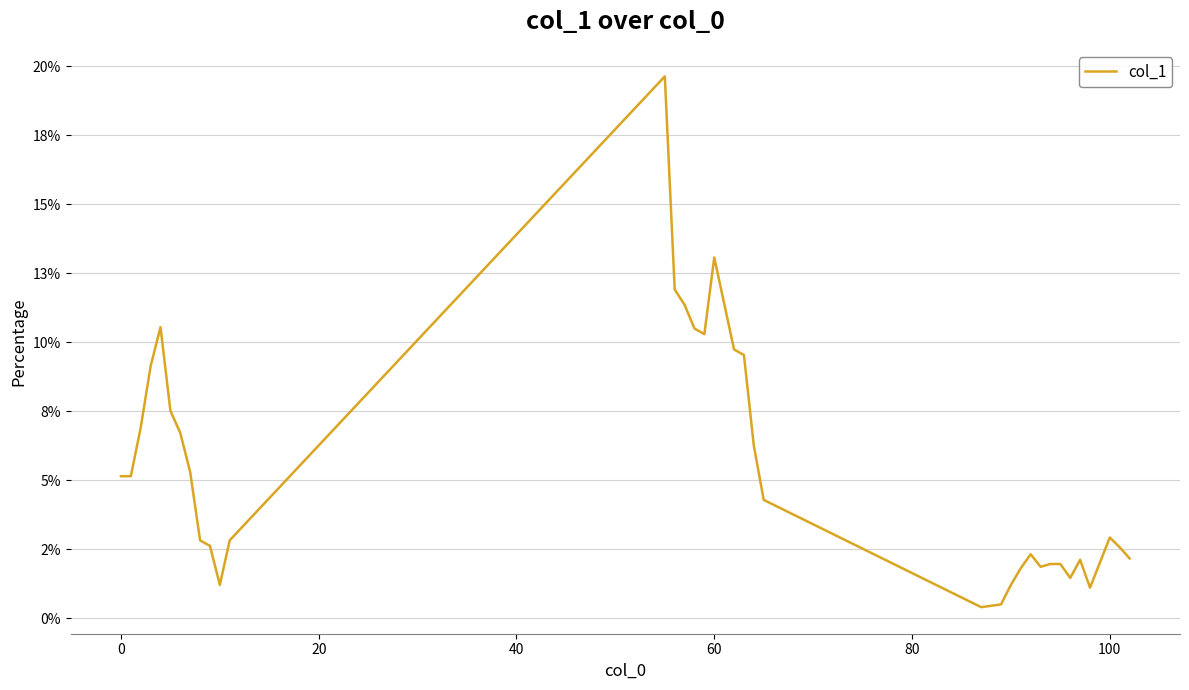

Does the chart display data point markers on the line(s)?

No